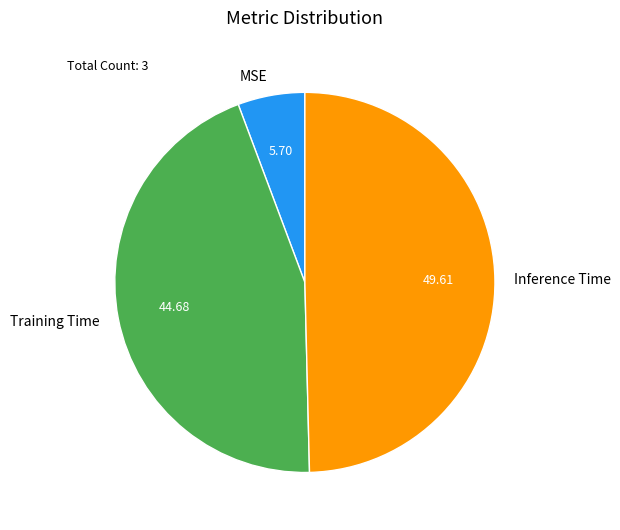

What is the smallest slice in the pie chart?

MSE